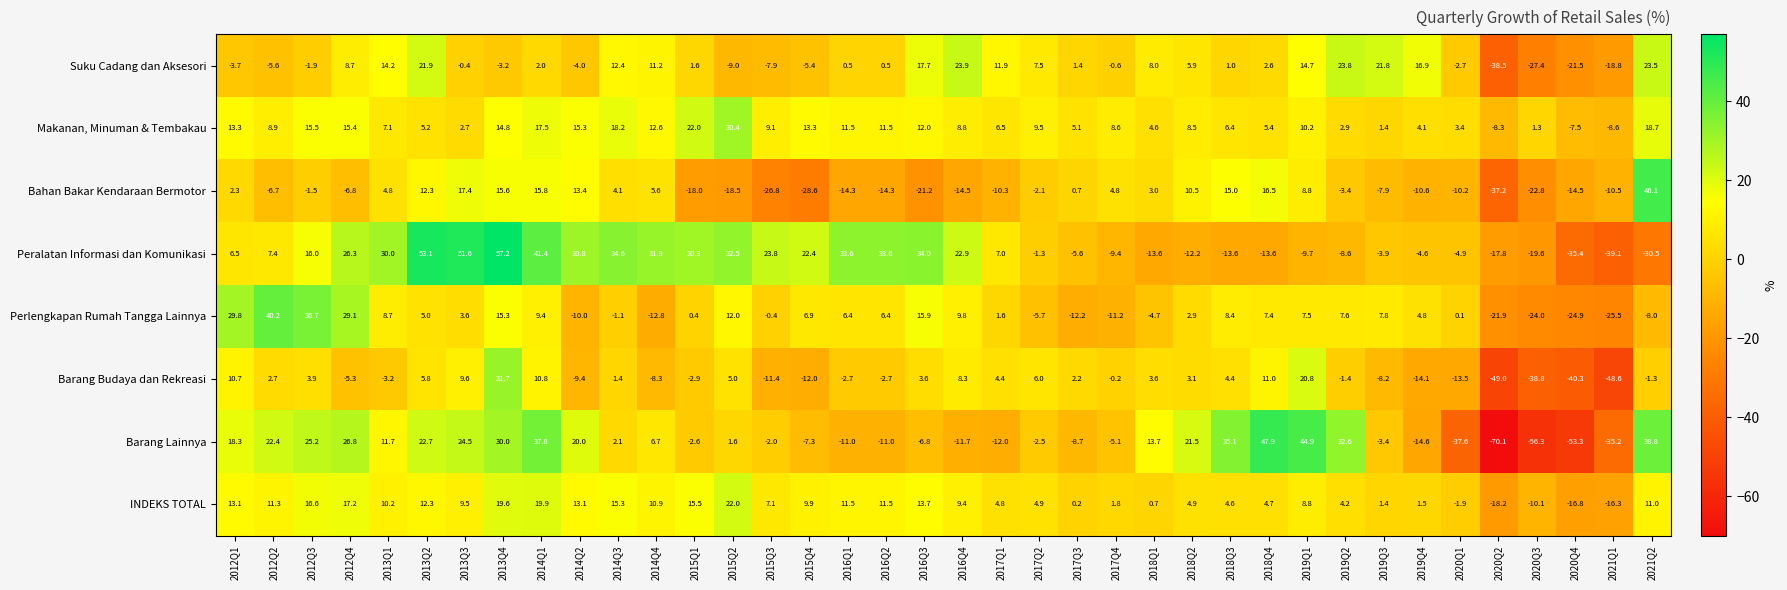

At how many categories does at least one series exceed 36?

9